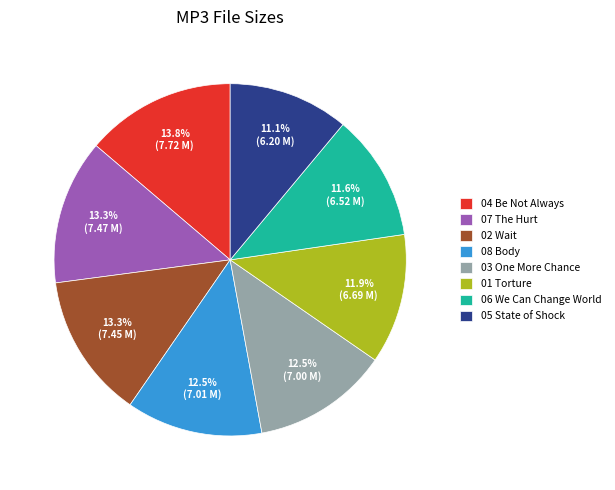

Which category has the smallest portion of the pie?

05 State of Shock